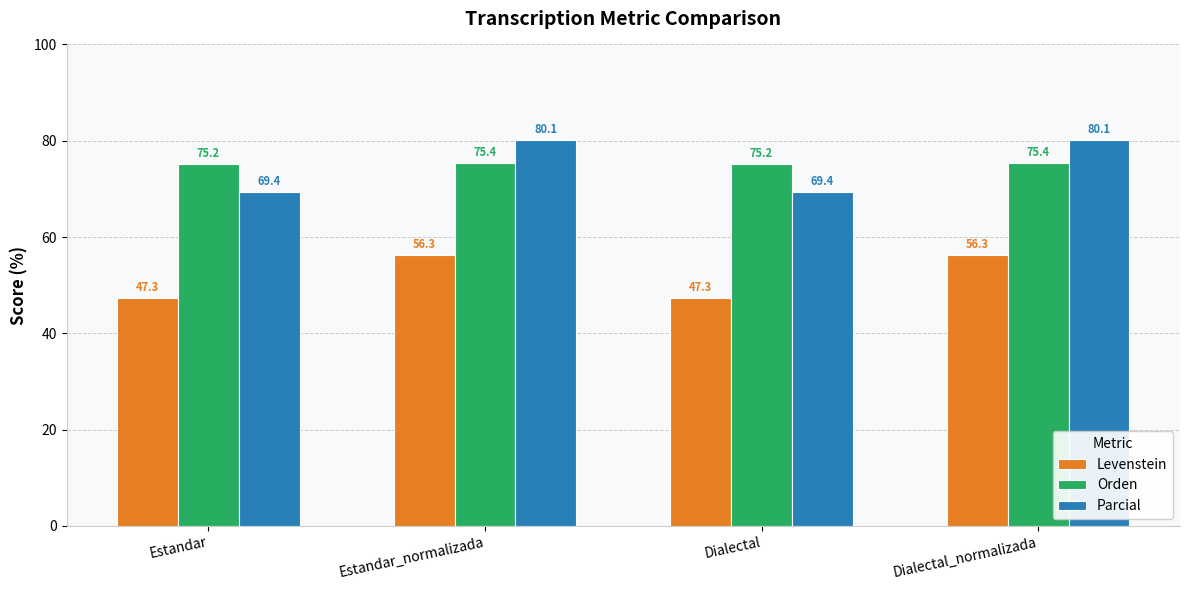

What is the label of the 2nd bar from the left?

Estandar_normalizada